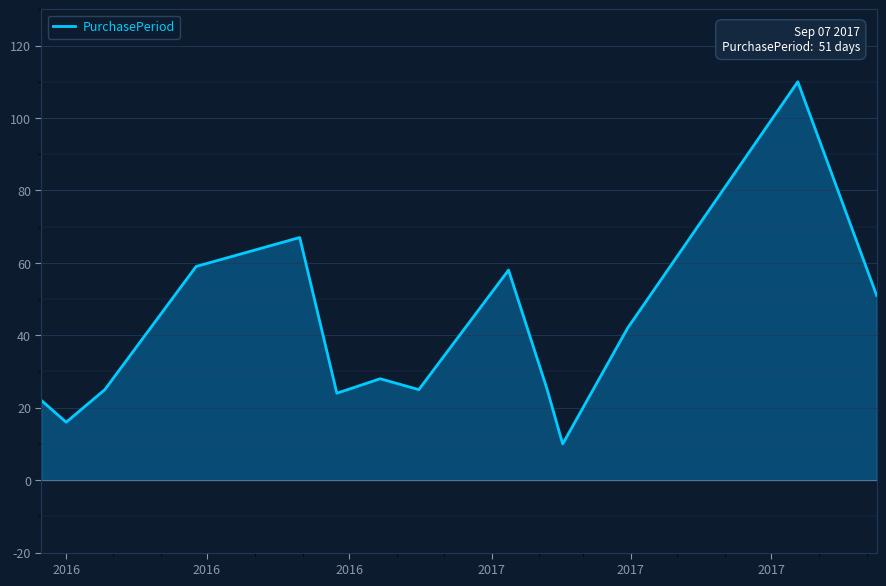

What is the maximum value shown in the chart?

110